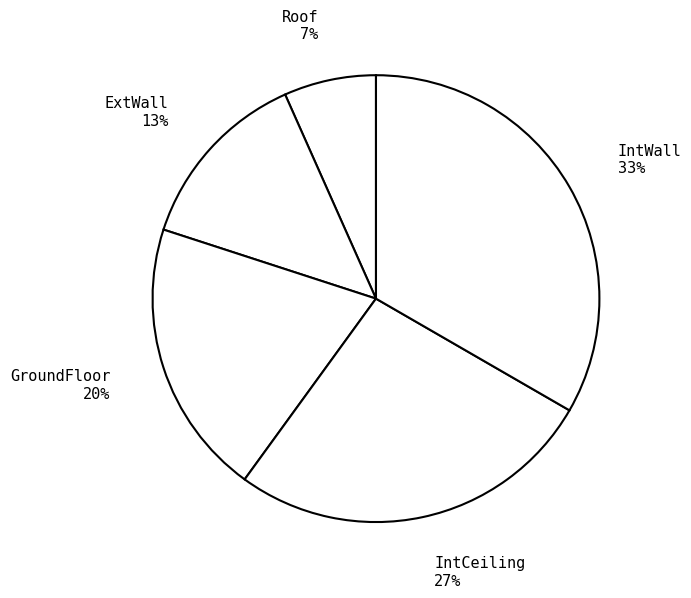

To the nearest percent, what is the difference between the IntWall and ExtWall slice percentages?

20%